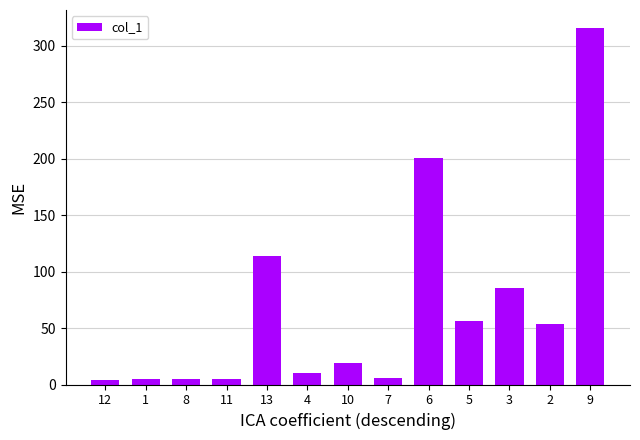

Where does the data first go above 18?

13